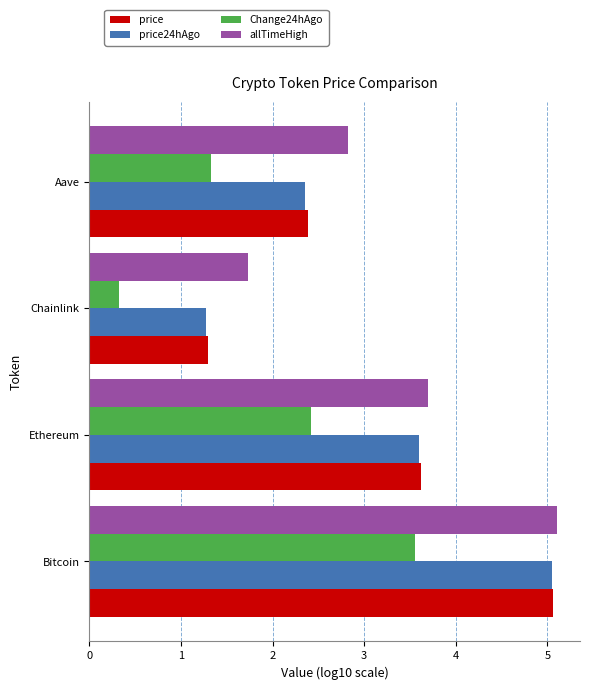

What is the spread (max minus min) of values at Ethereum?

1.3